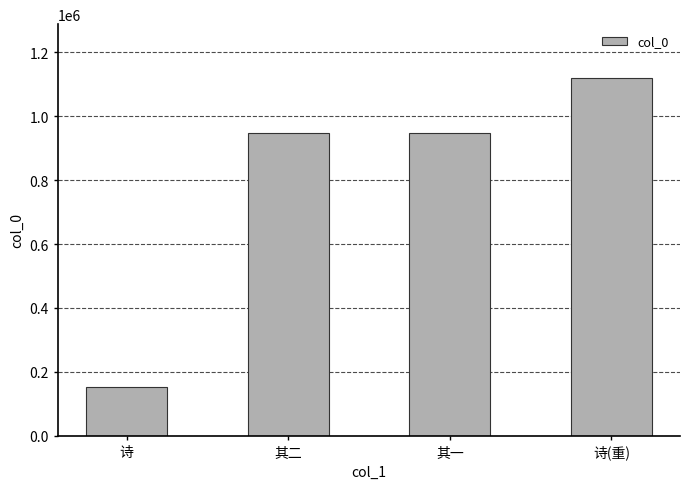

Approximately how many times larger is the value at 诗(重) compared to 其二?

1.2